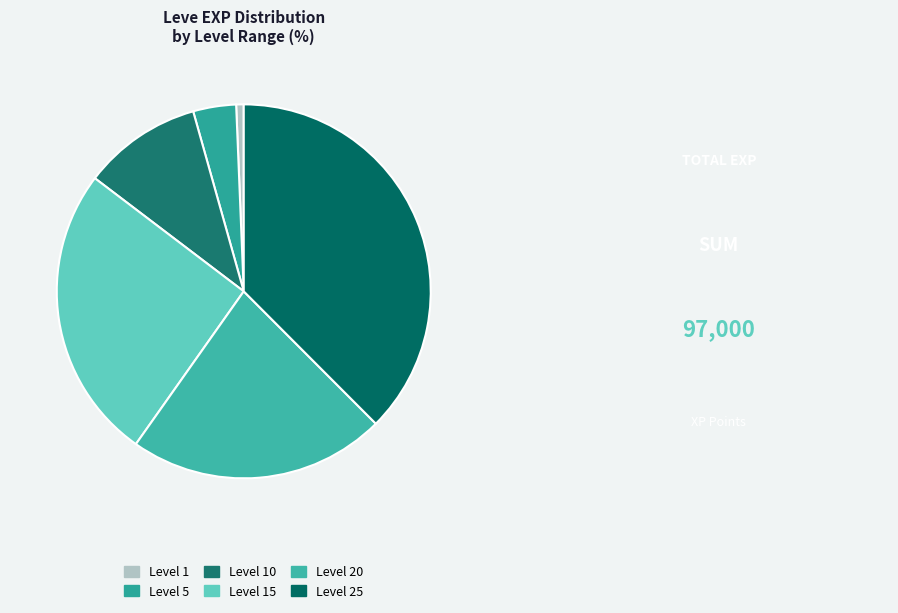

Is it true that Level 25 is 32% of the pie?

False